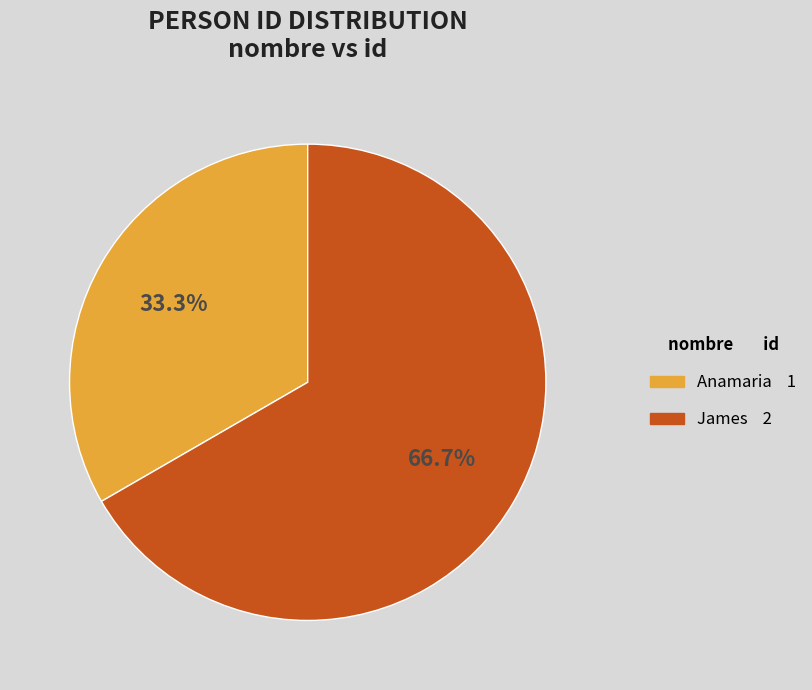

Is it true that James is 72% of the pie?

False